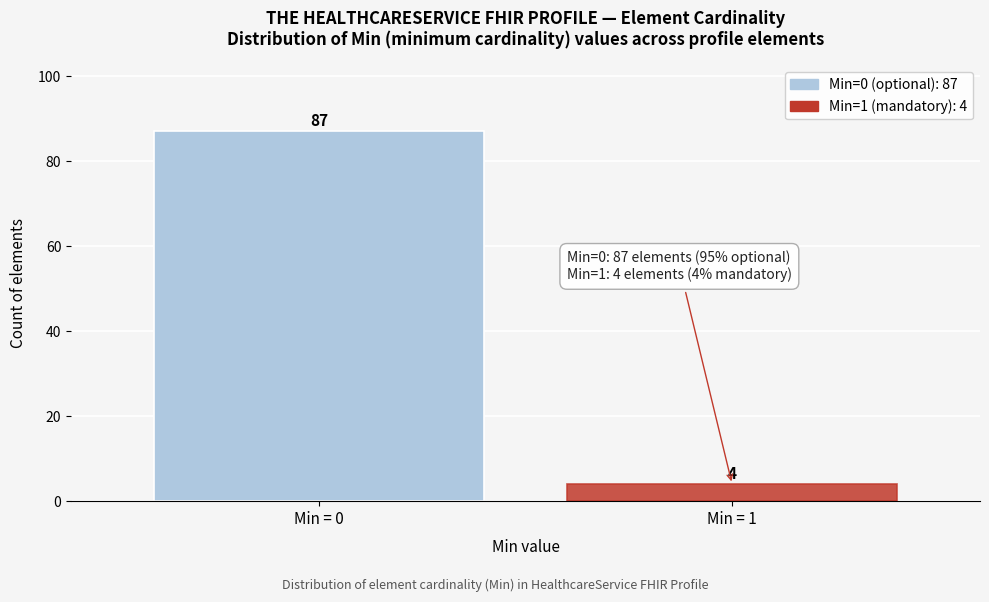

Reading left to right, list all the values displayed in this chart.

Min = 0=87	Min = 1=4